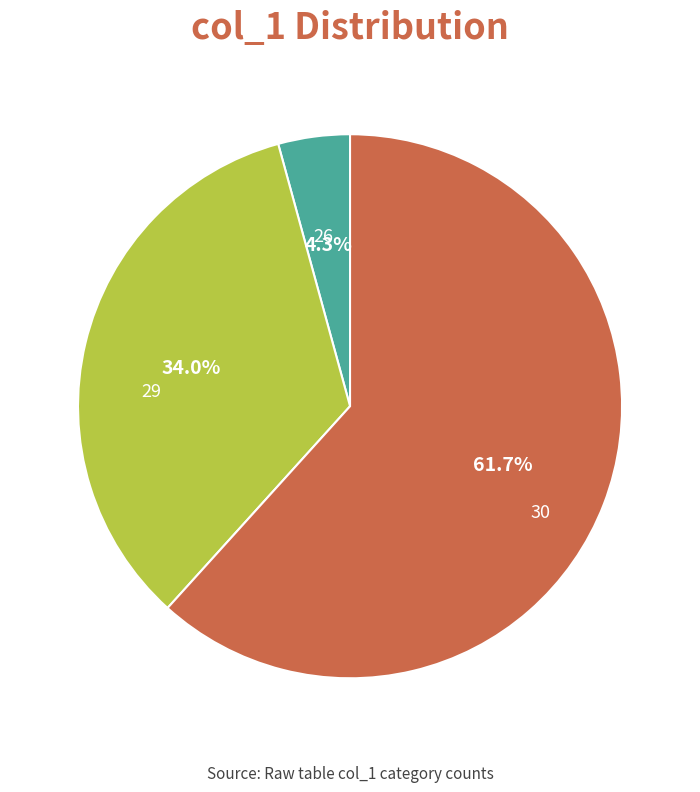

Is it true that 26 is 41% of the pie?

False